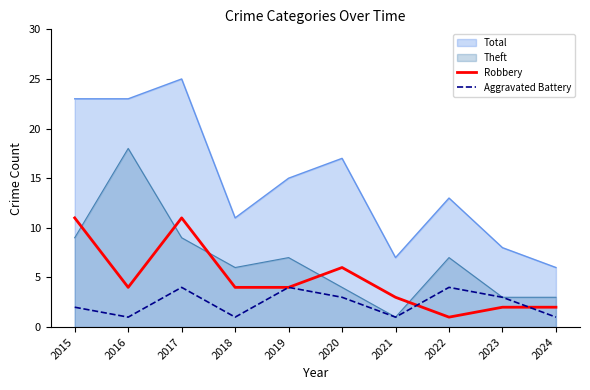

What is the average value of the Aggravated Battery series?

2